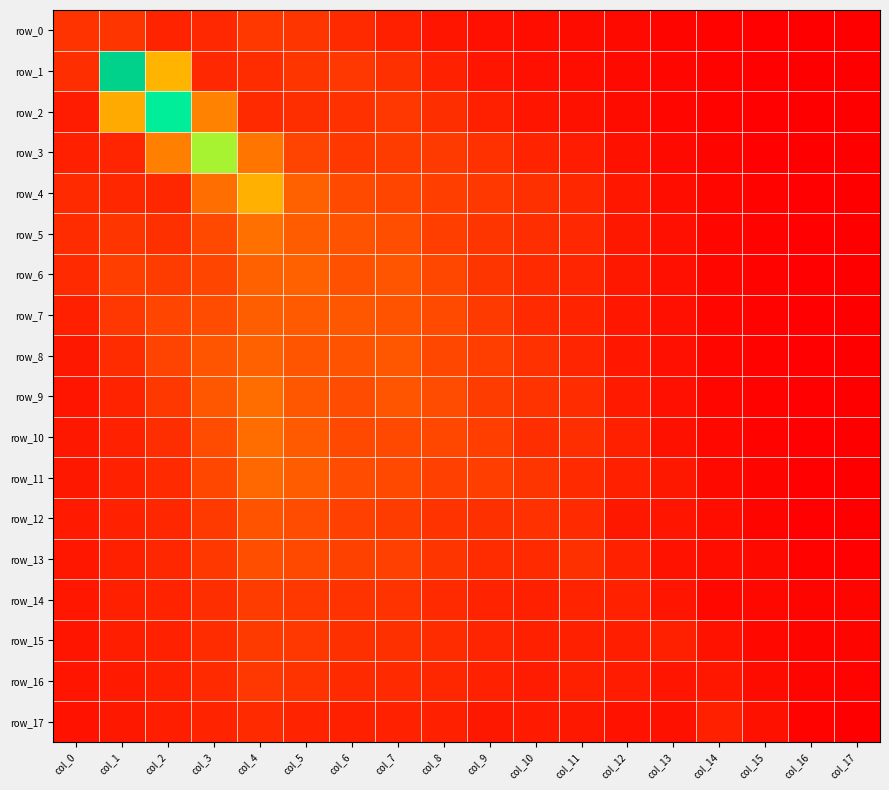

What is the sum of the row_11 values at col_3 and col_11?

1.8